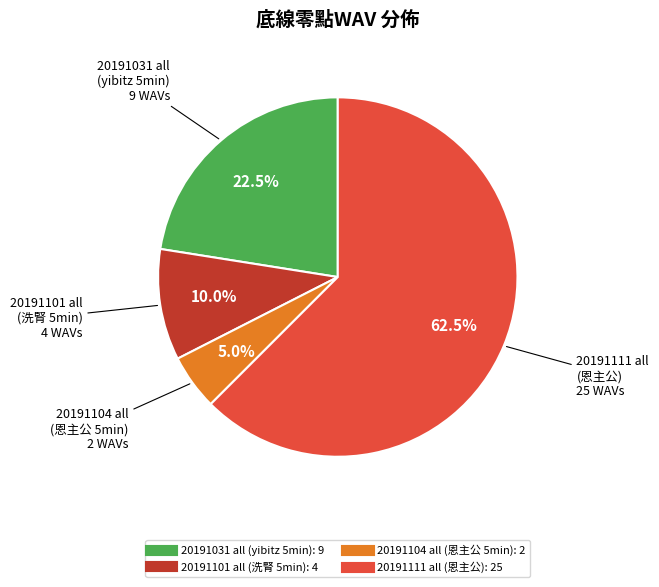

What is the majority slice?

20191111 all (恩主公)